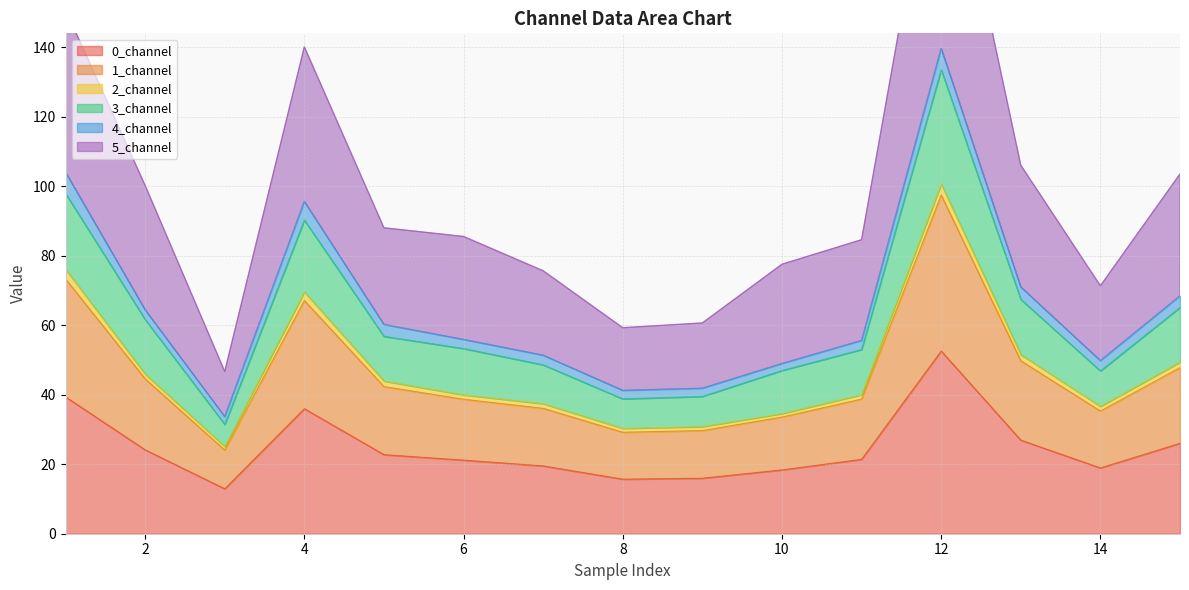

What is the highest value of the 0_channel series?

52.6